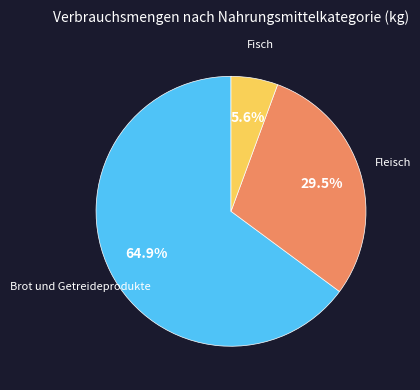

Is there a majority slice in this chart?

Yes